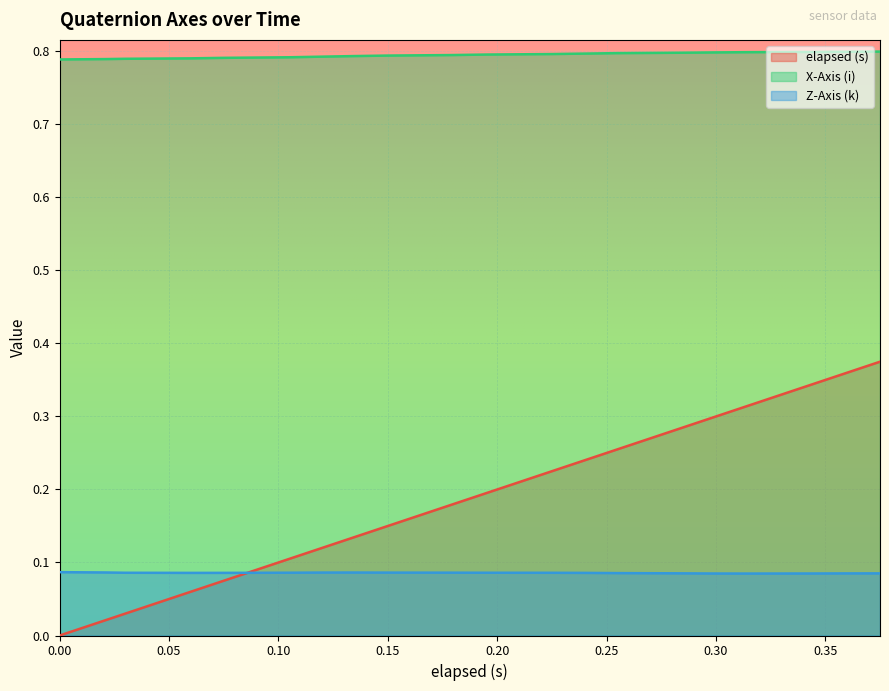

What is the total value across all series at 0.179?

1.1